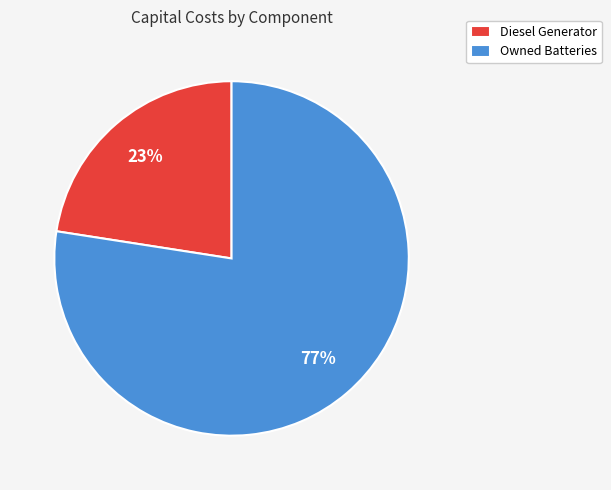

What is the majority slice?

Owned Batteries